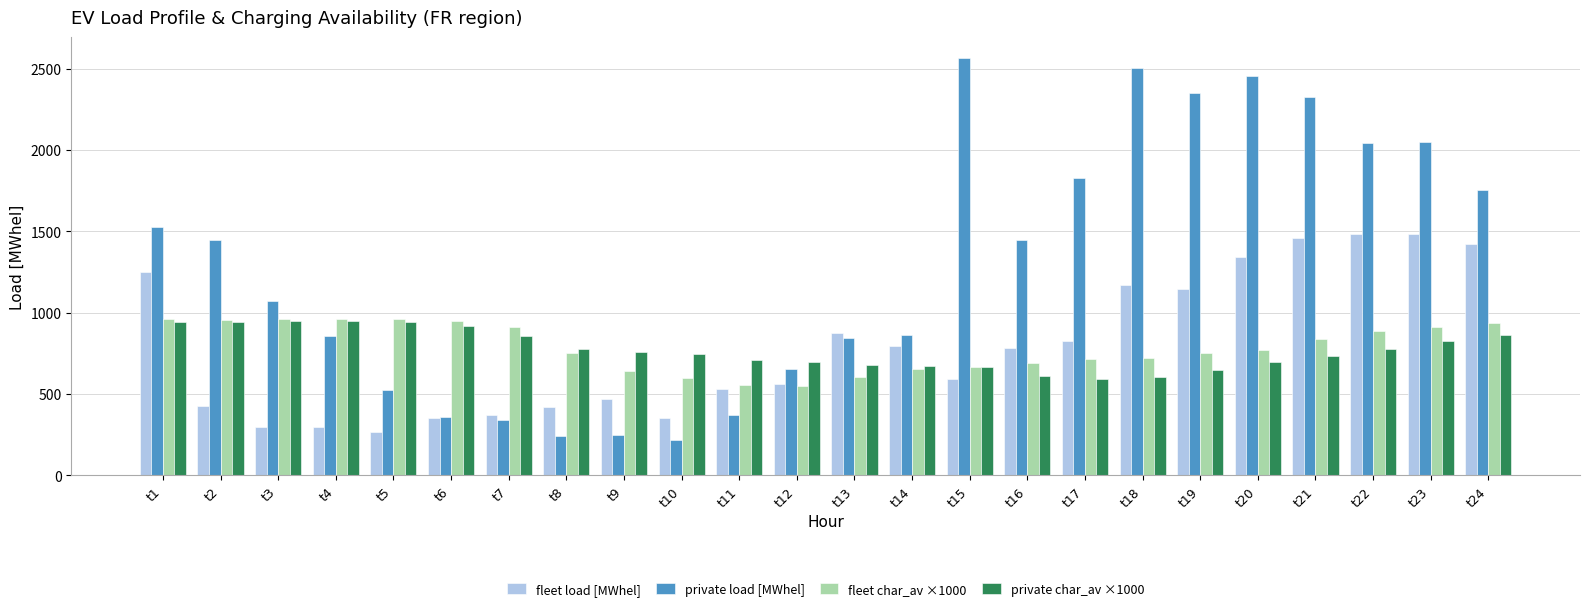

Are the bars grouped side by side (vs. stacked)?

Yes